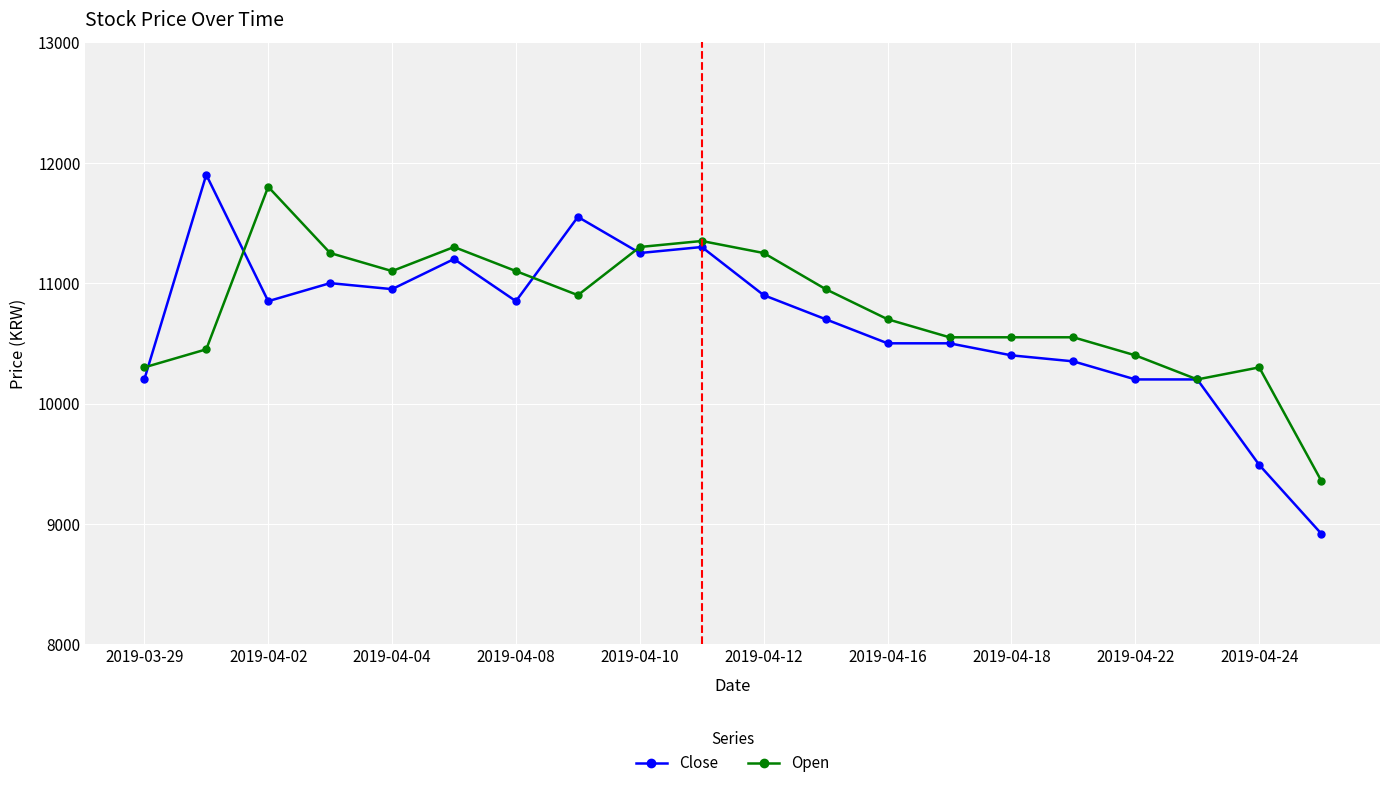

What is the highest value of the Close series?

11900